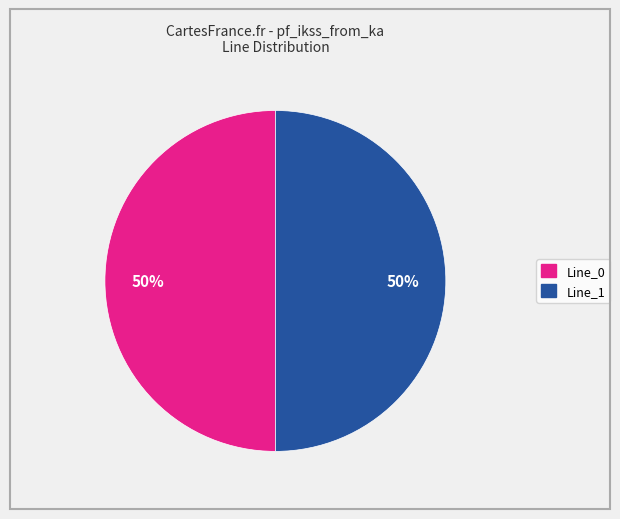

To the nearest percent, what is the average slice percentage?

50%